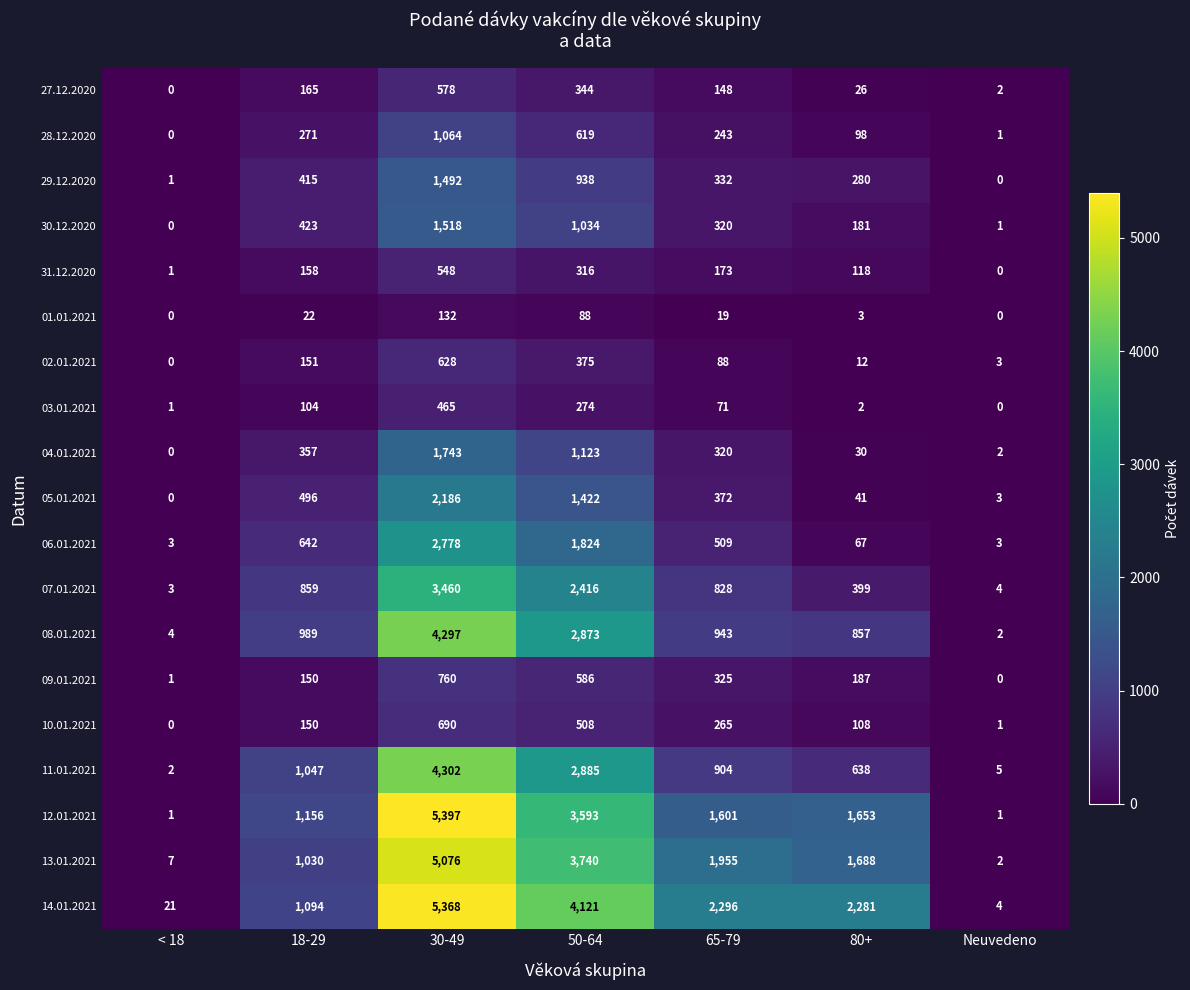

Which series changed the most between 50-64 and Neuvedeno?

14.01.2021